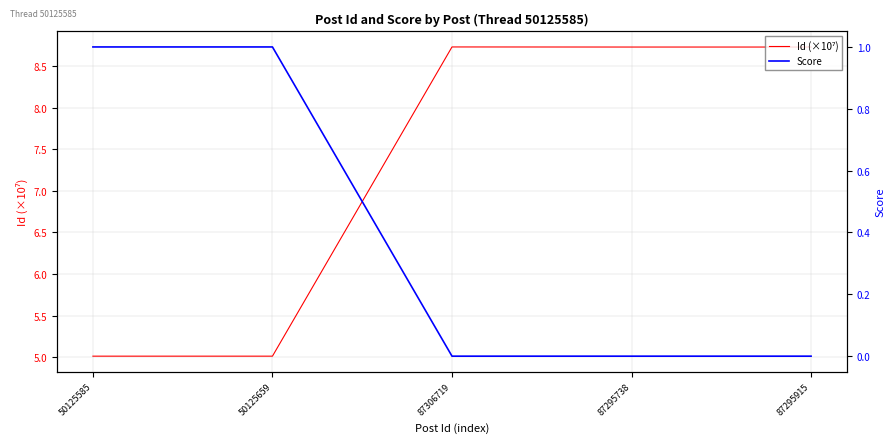

At how many categories does at least one series exceed 4?

5